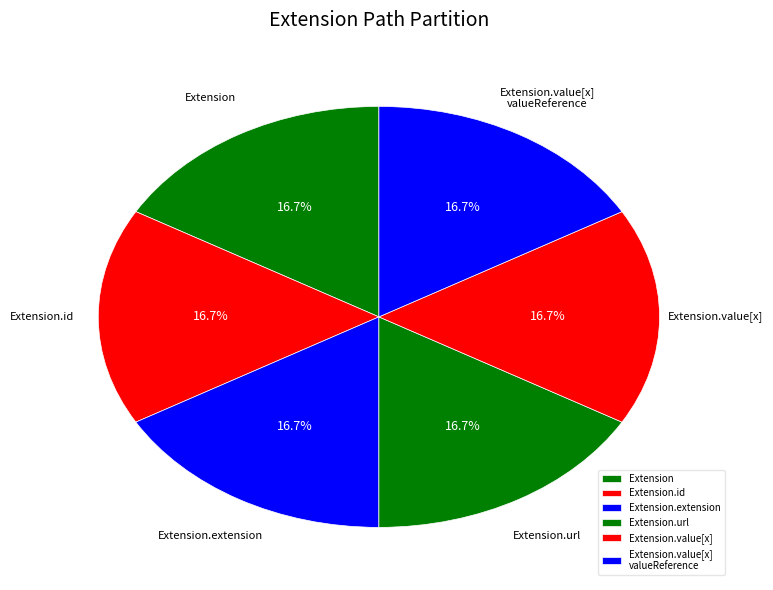

How many slices are in this pie chart?

6